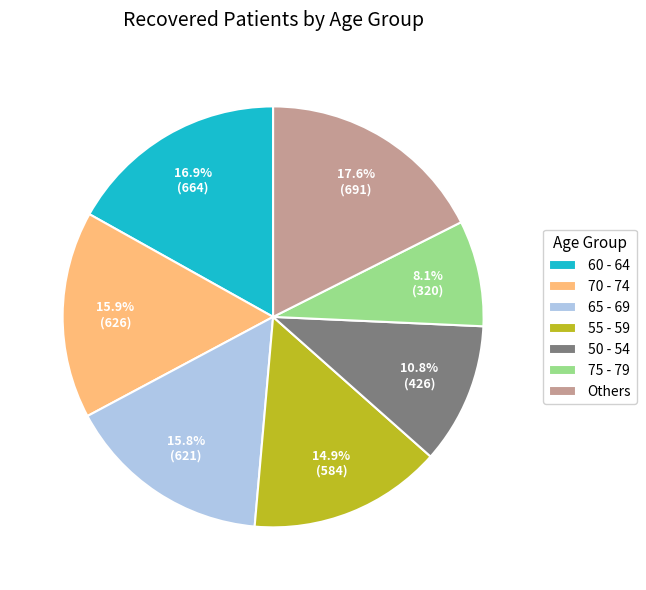

What portion of the pie excludes 60 - 64?

83.1%